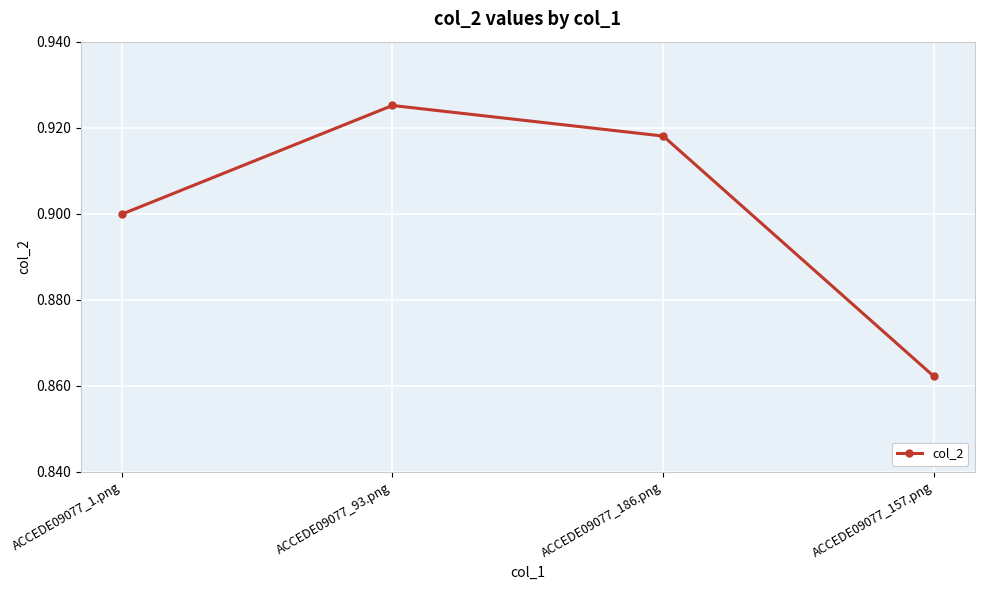

List the labels in order of value, smallest first.

ACCEDE09077_157.png, ACCEDE09077_1.png, ACCEDE09077_186.png, ACCEDE09077_93.png